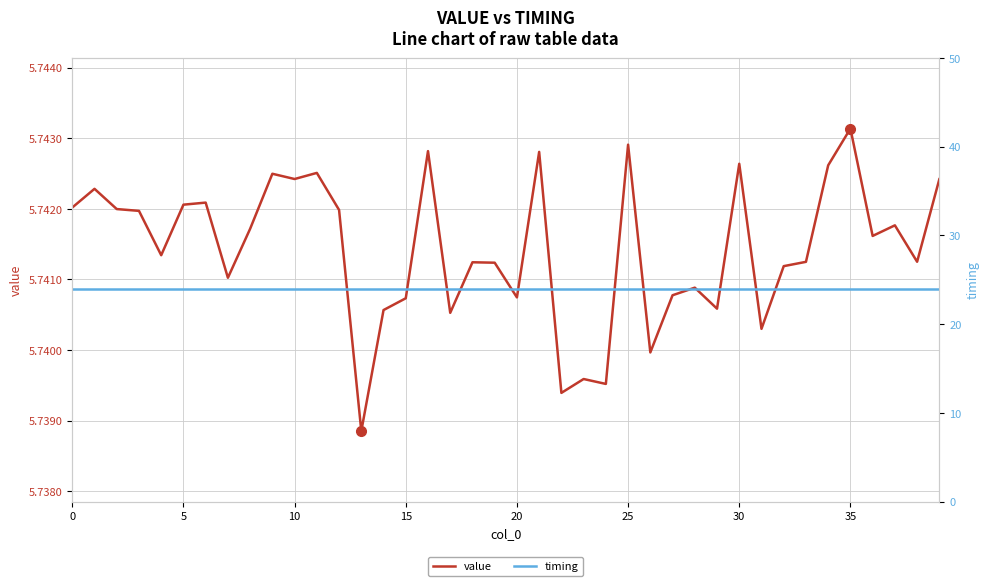

Does the chart have visible grid lines?

Yes